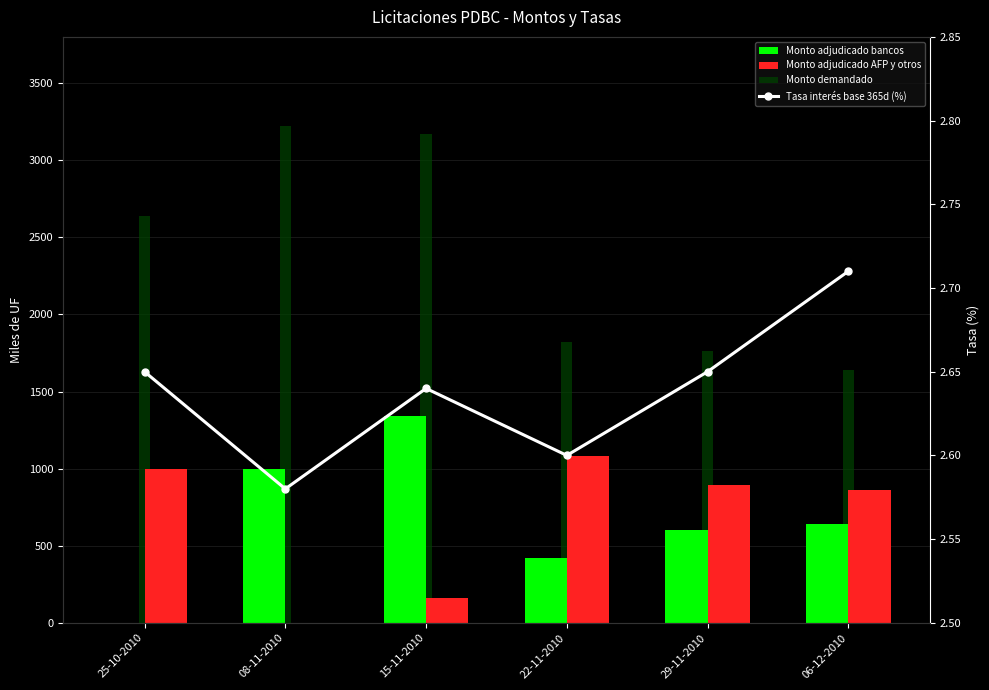

Which series has the widest spread of values?

Monto demandado